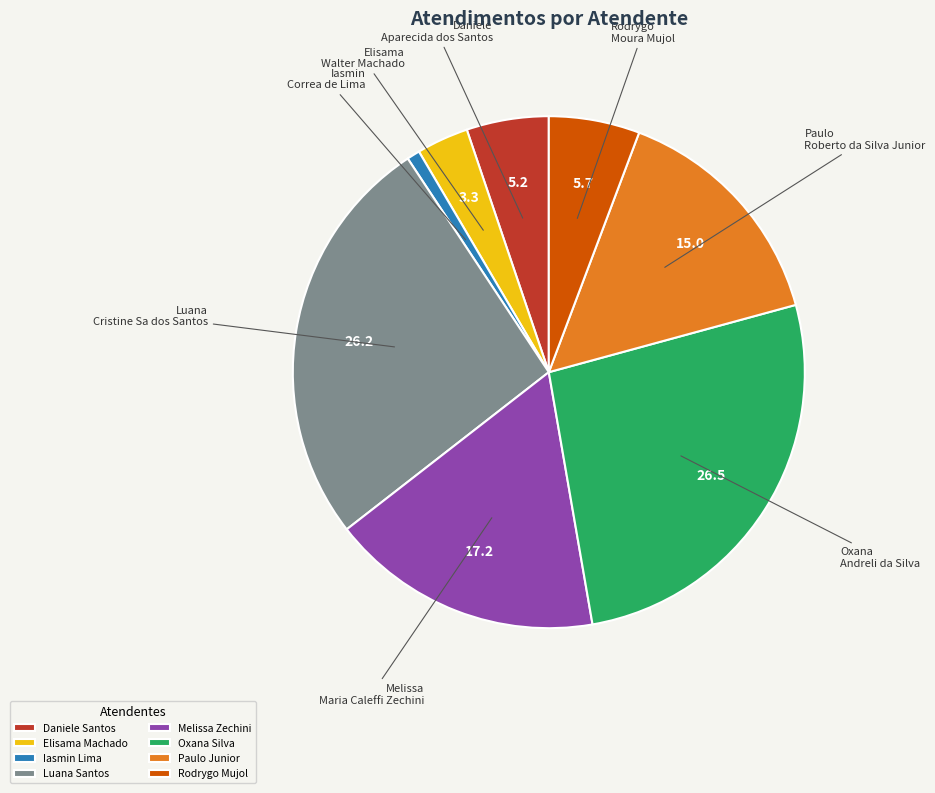

Which has a higher value, Oxana Silva or Elisama Machado?

Oxana Silva